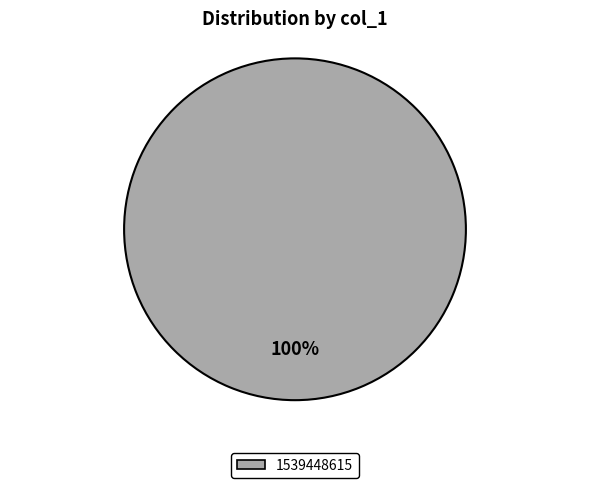

Is there a majority slice in this chart?

Yes